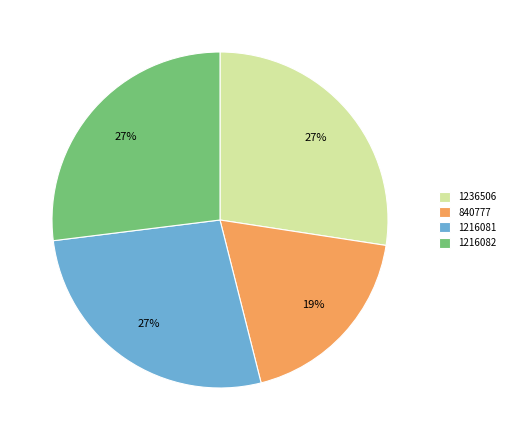

Count the number of slices in the pie.

4